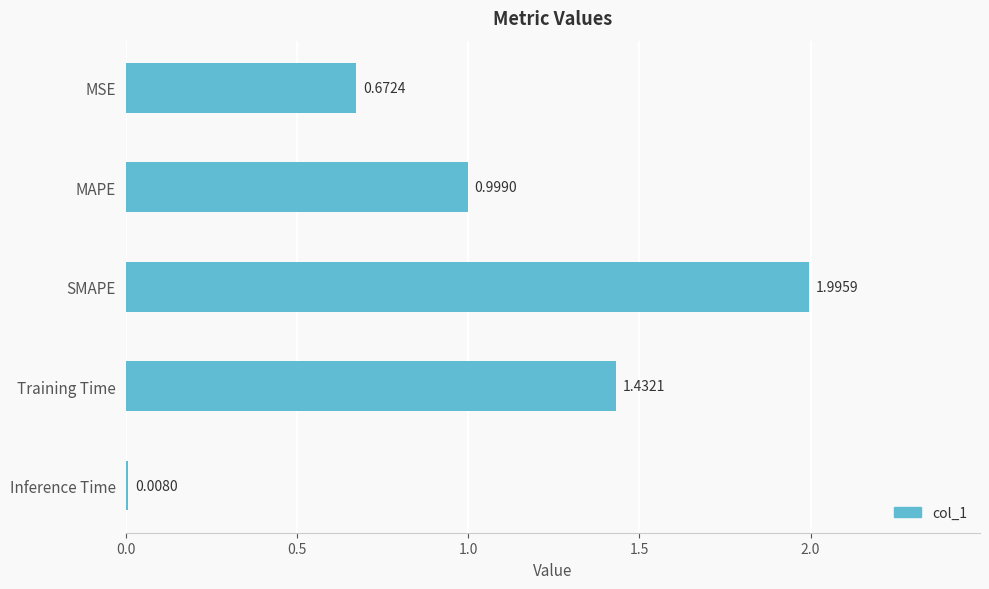

List the labels in order of value, largest first.

SMAPE, Training Time, MAPE, MSE, Inference Time